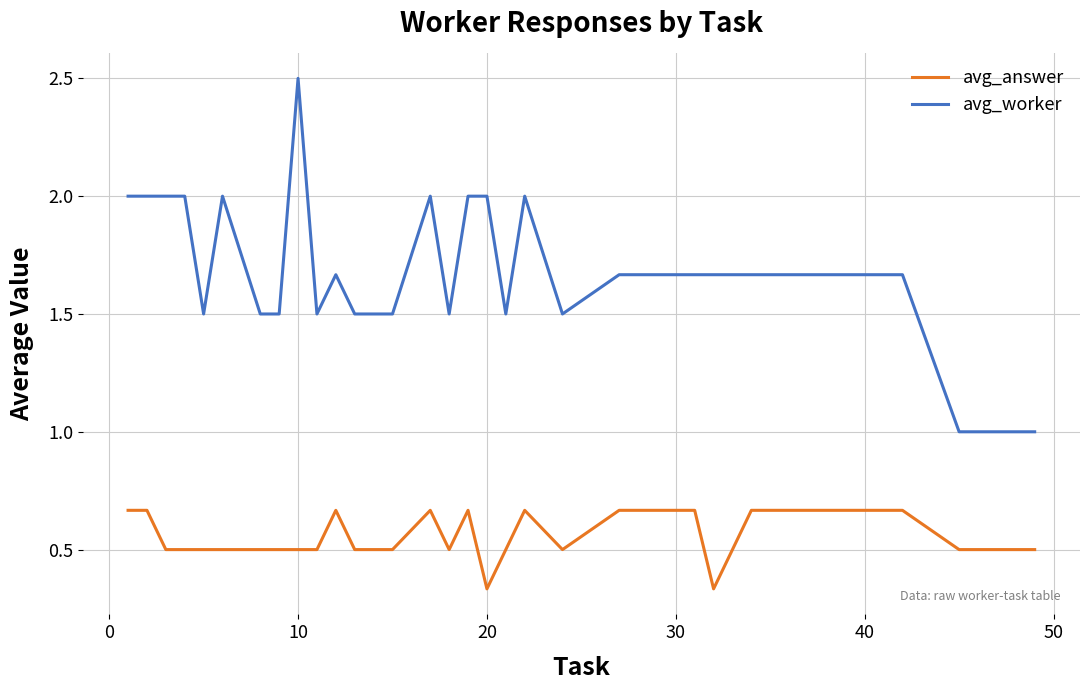

Rank the series by their average value, from highest to lowest.

avg_worker, avg_answer